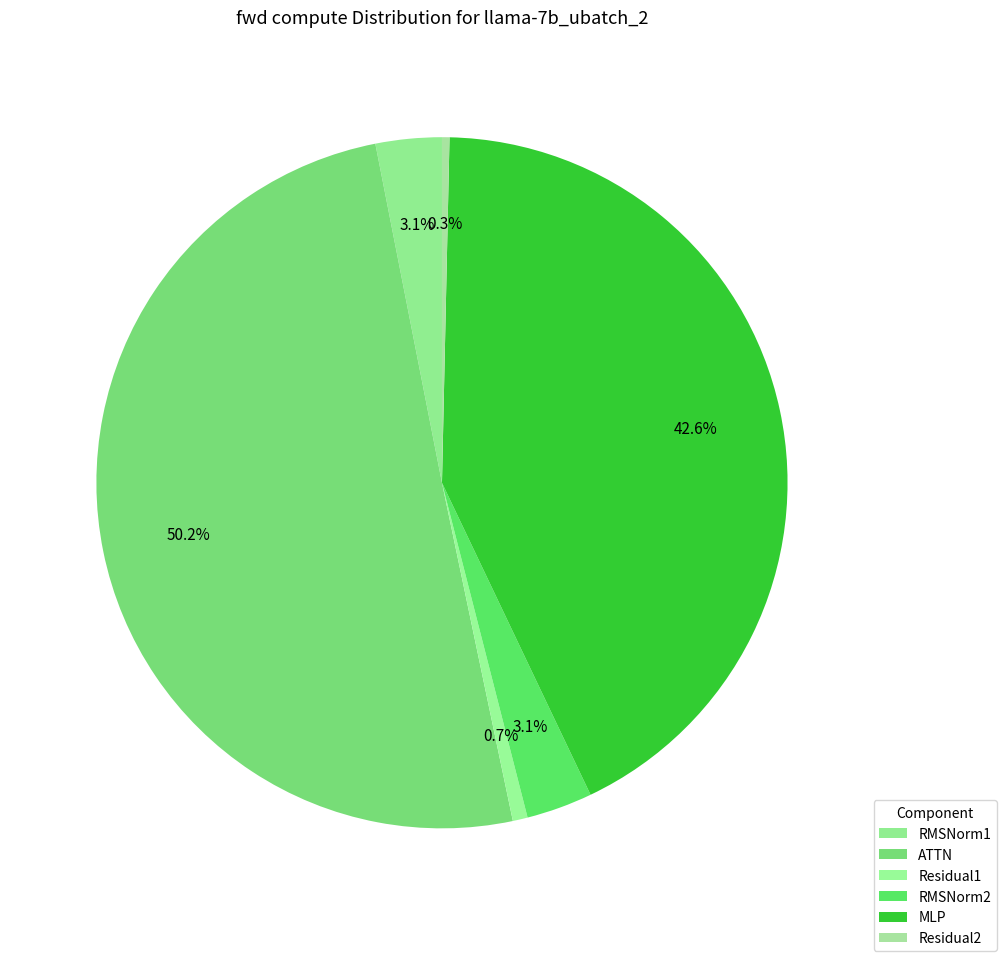

To the nearest percent, what is the combined percentage of Residual2 and MLP?

43%